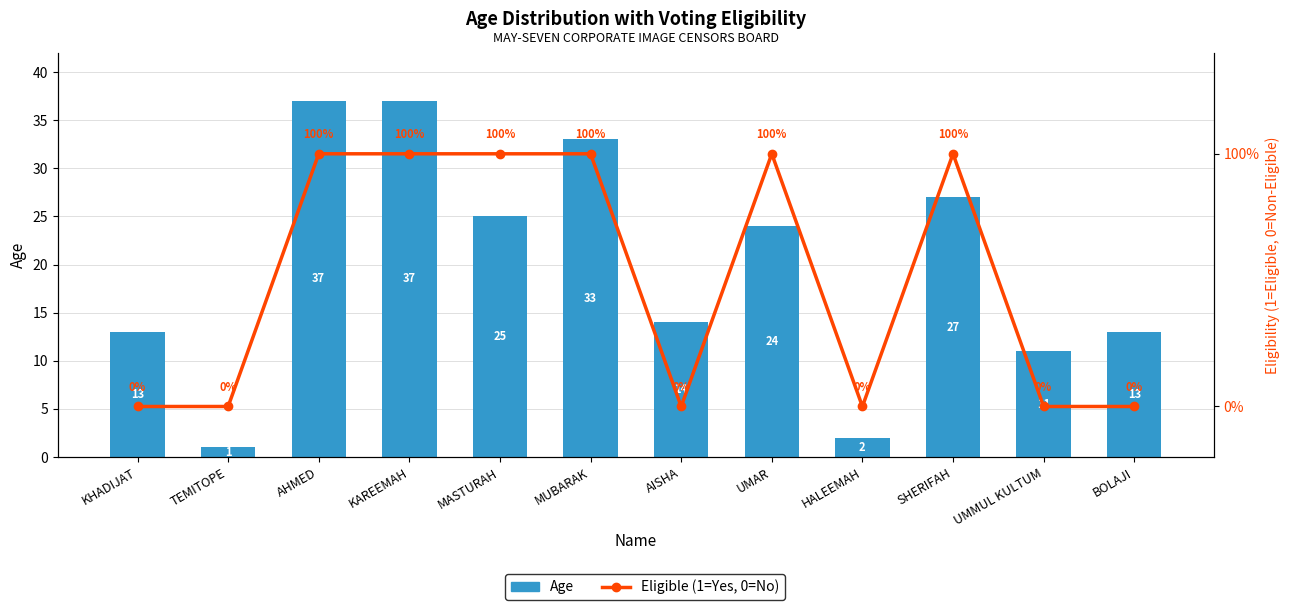

Reading left to right, what are all the values shown in this chart?

Age: KHADIJAT=13	TEMITOPE=1	AHMED=37	KAREEMAH=37	MASTURAH=25	MUBARAK=33	AISHA=14	UMAR=24	HALEEMAH=2	SHERIFAH=27	UMMUL KULTUM=11	BOLAJI=13
Eligible (1=Yes, 0=No): KHADIJAT=0	TEMITOPE=0	AHMED=1	KAREEMAH=1	MASTURAH=1	MUBARAK=1	AISHA=0	UMAR=1	HALEEMAH=0	SHERIFAH=1	UMMUL KULTUM=0	BOLAJI=0